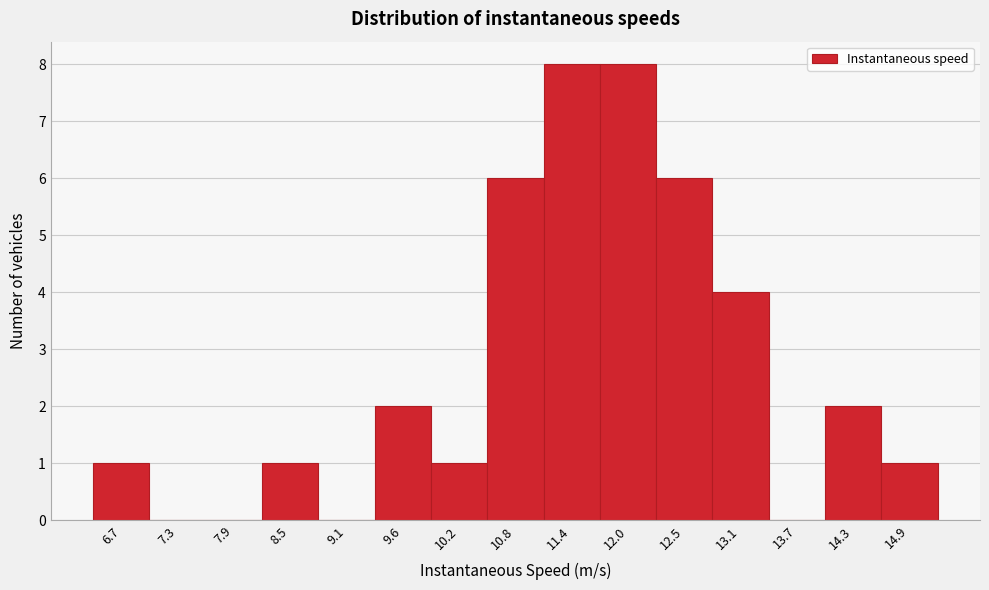

Reading right to left, transcribe all the data shown in this chart.

14.9=1	14.3=2	13.7=0	13.1=4	12.5=6	12.0=8	11.4=8	10.8=6	10.2=1	9.6=2	9.1=0	8.5=1	7.9=0	7.3=0	6.7=1